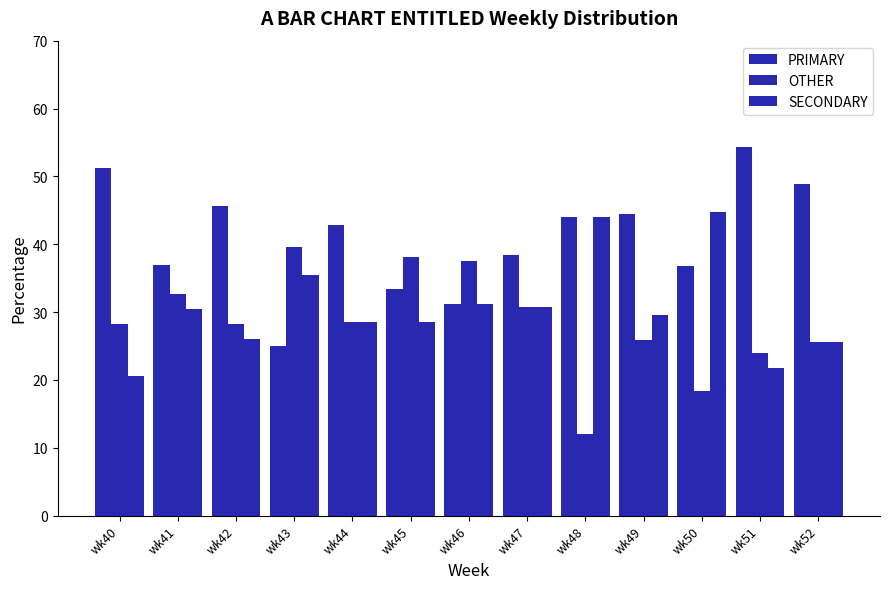

Which category has the lowest value across all series?

wk48